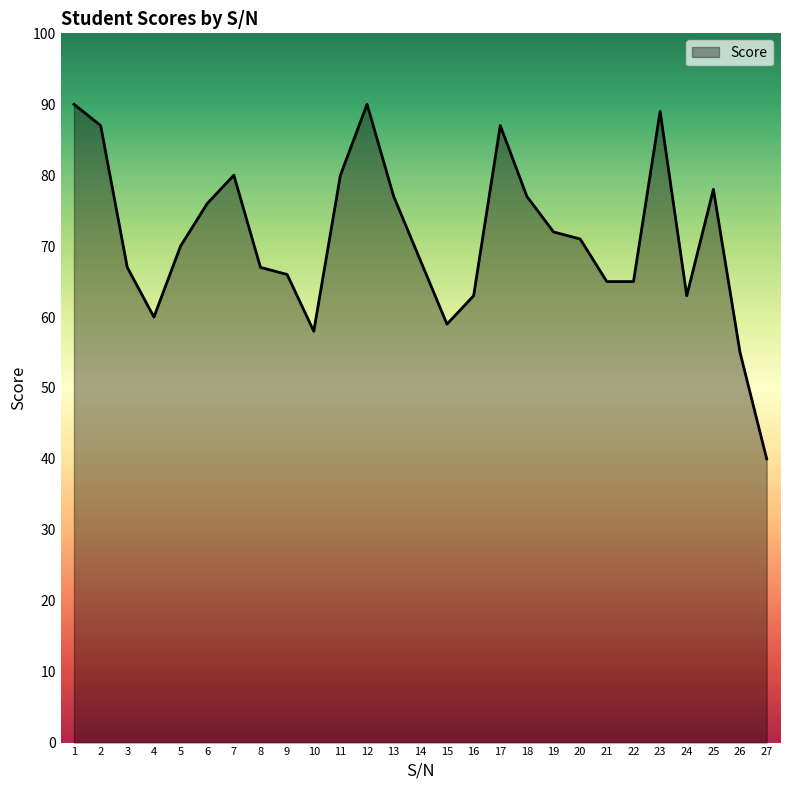

Approximately how many times larger is the value at 13 compared to 3?

1.1